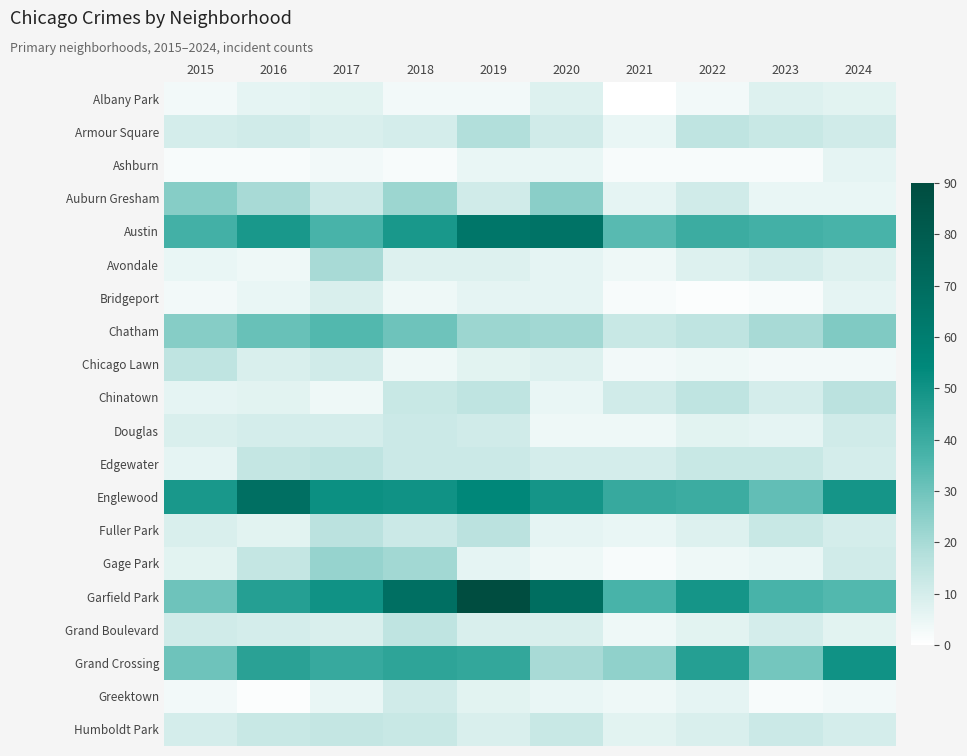

Reading left to right, list all the values displayed in this chart.

Albany Park: 2015=3	2016=6	2017=7	2018=3	2019=3	2020=8	2021=0	2022=3	2023=8	2024=7
Armour Square: 2015=10	2016=11	2017=9	2018=10	2019=18	2020=11	2021=5	2022=15	2023=13	2024=11
Ashburn: 2015=2	2016=2	2017=3	2018=2	2019=5	2020=5	2021=2	2022=2	2023=2	2024=6
Auburn Gresham: 2015=26	2016=20	2017=12	2018=22	2019=11	2020=25	2021=6	2022=11	2023=5	2024=5
Austin: 2015=38	2016=48	2017=37	2018=48	2019=64	2020=66	2021=34	2022=40	2023=38	2024=37
Avondale: 2015=5	2016=4	2017=20	2018=8	2019=8	2020=6	2021=4	2022=8	2023=10	2024=8
Bridgeport: 2015=3	2016=5	2017=9	2018=4	2019=6	2020=6	2021=2	2022=1	2023=2	2024=6
Chatham: 2015=26	2016=31	2017=35	2018=30	2019=22	2020=21	2021=13	2022=15	2023=20	2024=27
Chicago Lawn: 2015=15	2016=9	2017=11	2018=4	2019=7	2020=8	2021=3	2022=4	2023=3	2024=3
Chinatown: 2015=6	2016=7	2017=4	2018=13	2019=15	2020=5	2021=11	2022=15	2023=10	2024=16
Douglas: 2015=9	2016=10	2017=10	2018=12	2019=11	2020=4	2021=4	2022=7	2023=6	2024=11
Edgewater: 2015=6	2016=14	2017=15	2018=12	2019=12	2020=10	2021=10	2022=13	2023=13	2024=10
Englewood: 2015=48	2016=68	2017=51	2018=50	2019=55	2020=49	2021=41	2022=40	2023=32	2024=49
Fuller Park: 2015=9	2016=7	2017=16	2018=12	2019=16	2020=6	2021=5	2022=8	2023=13	2024=10
Gage Park: 2015=7	2016=14	2017=23	2018=21	2019=6	2020=4	2021=2	2022=4	2023=5	2024=11
Garfield Park: 2015=30	2016=45	2017=50	2018=68	2019=90	2020=69	2021=37	2022=49	2023=37	2024=35
Grand Boulevard: 2015=11	2016=10	2017=9	2018=15	2019=9	2020=9	2021=4	2022=7	2023=10	2024=7
Grand Crossing: 2015=30	2016=44	2017=41	2018=43	2019=42	2020=20	2021=24	2022=45	2023=29	2024=50
Greektown: 2015=3	2016=1	2017=5	2018=11	2019=7	2020=5	2021=4	2022=6	2023=2	2024=3
Humboldt Park: 2015=10	2016=13	2017=14	2018=13	2019=9	2020=13	2021=7	2022=9	2023=12	2024=10